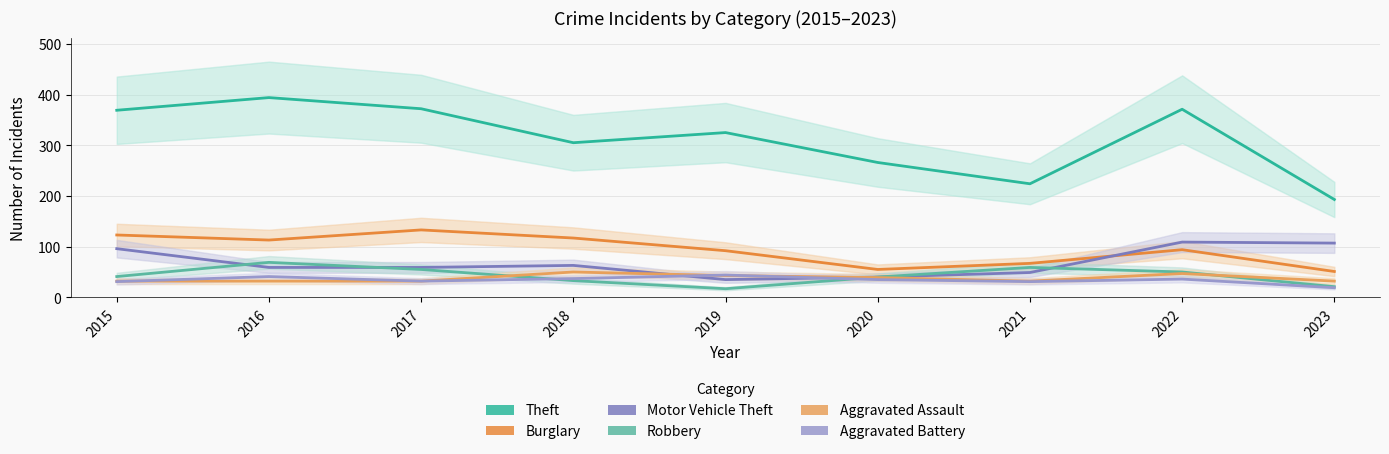

True or false: Theft and Aggravated Battery cross at least once.

False